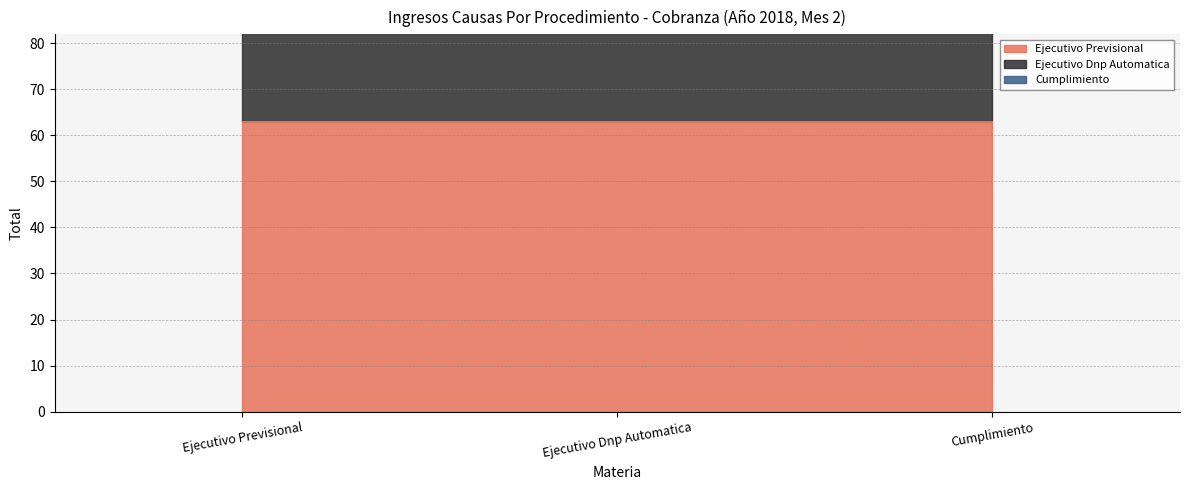

What is the approximate value of Cumplimiento at Total: 46?

9